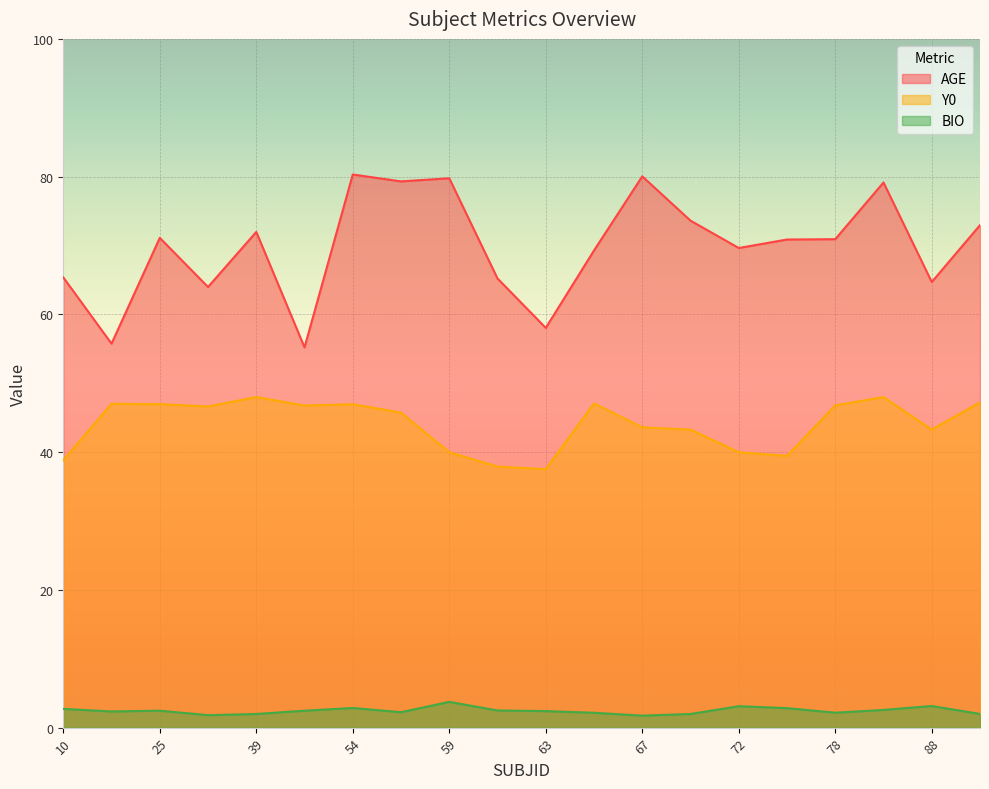

At which label does Y0 reach its peak?

39